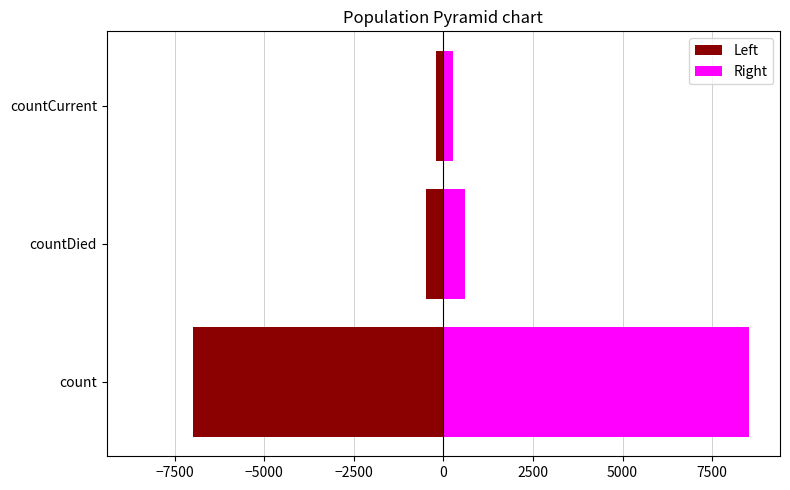

List the series in order of their peak value, highest first.

Right, Left